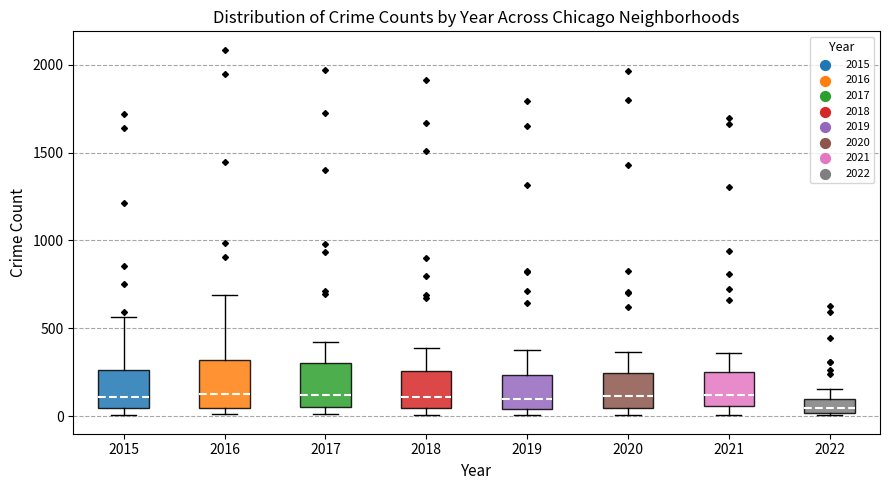

Reading left to right, read every box against the y-axis: the position of its median line, the range the box covers, and the ends of its whiskers. The values are not printed on the chart, so give them approximately, as read against the axis.

2015: median 100, box 50 to 250, whiskers 0 to 550
2016: median 150, box 50 to 300, whiskers 0 to 700
2017: median 100, box 50 to 300, whiskers 0 to 400
2018: median 100, box 50 to 250, whiskers 0 to 400
2019: median 100, box 50 to 250, whiskers 0 to 400
2020: median 100, box 50 to 250, whiskers 0 to 350
2021: median 100, box 50 to 250, whiskers 0 to 350
2022: median 50, box 0 to 100, whiskers 0 to 150